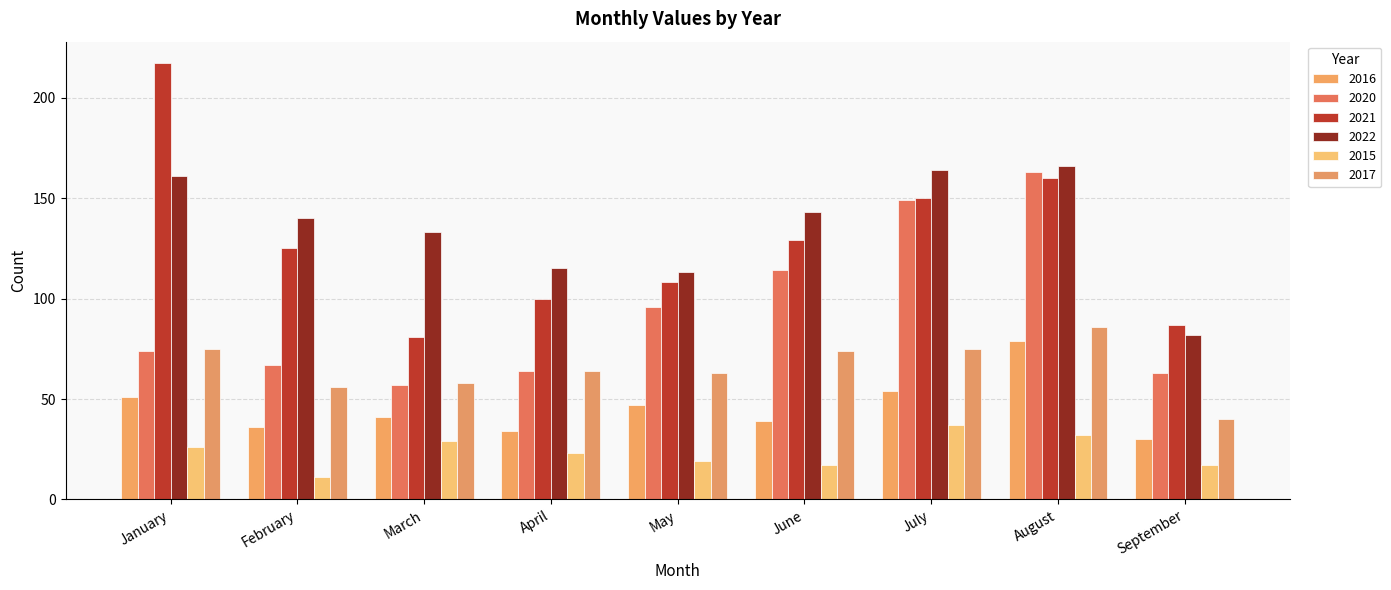

Reading left to right, transcribe all the data shown in this chart.

2016: January=51	February=36	March=41	April=34	May=47	June=39	July=54	August=79	September=30
2020: January=74	February=67	March=57	April=64	May=96	June=114	July=149	August=163	September=63
2021: January=217	February=125	March=81	April=100	May=108	June=129	July=150	August=160	September=87
2022: January=161	February=140	March=133	April=115	May=113	June=143	July=164	August=166	September=82
2015: January=26	February=11	March=29	April=23	May=19	June=17	July=37	August=32	September=17
2017: January=75	February=56	March=58	April=64	May=63	June=74	July=75	August=86	September=40